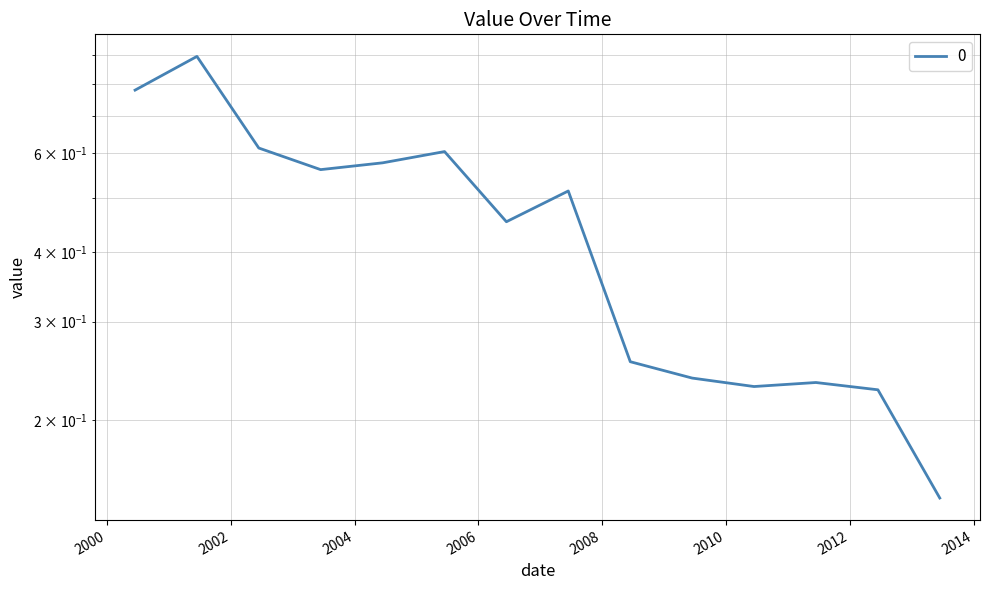

List the labels in order of value, smallest first.

2013-06-15, 2012-06-15, 2010-06-15, 2011-06-15, 2009-06-15, 2008-06-15, 2006-06-15, 2007-06-15, 2003-06-15, 2004-06-15, 2005-06-15, 2002-06-15, 2000-06-15, 2001-06-15